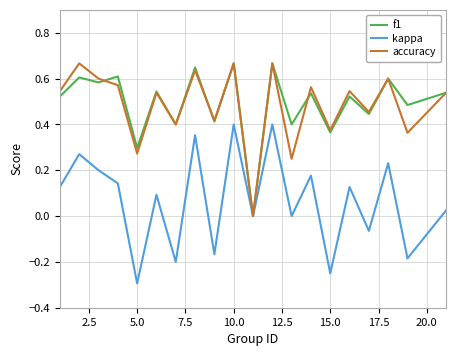

What is the lowest value of the kappa series?

-0.3